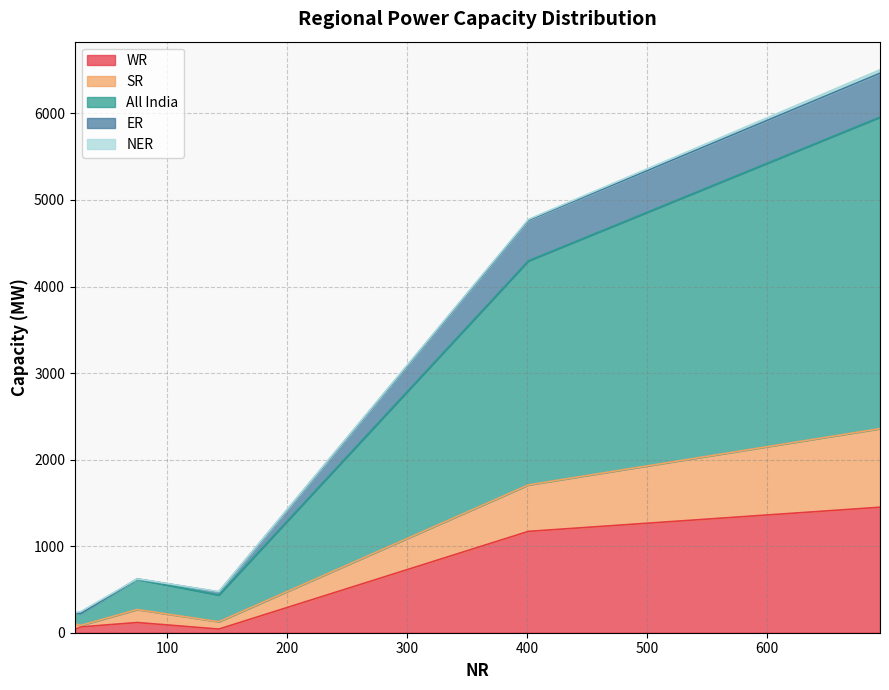

How many lines are shown in the chart?

5